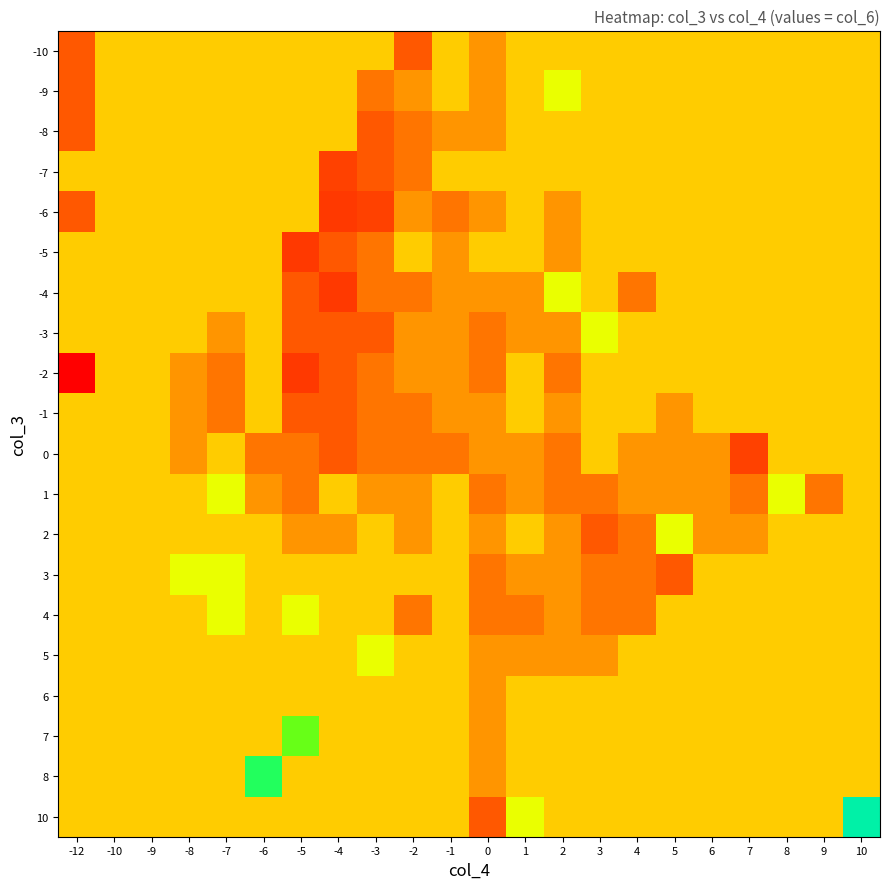

Reading right to left, transcribe all the data shown in this chart.

-10: 10=0	9=0	8=0	7=0	6=0	5=0	4=0	3=0	2=0	1=0	0=-1	-1=0	-2=-3	-3=0	-4=0	-5=0	-6=0	-7=0	-8=0	-9=0	-10=0	-12=-3
-9: 10=0	9=0	8=0	7=0	6=0	5=0	4=0	3=0	2=1	1=0	0=-1	-1=0	-2=-1	-3=-2	-4=0	-5=0	-6=0	-7=0	-8=0	-9=0	-10=0	-12=-3
-8: 10=0	9=0	8=0	7=0	6=0	5=0	4=0	3=0	2=0	1=0	0=-1	-1=-1	-2=-2	-3=-3	-4=0	-5=0	-6=0	-7=0	-8=0	-9=0	-10=0	-12=-3
-7: 10=0	9=0	8=0	7=0	6=0	5=0	4=0	3=0	2=0	1=0	0=0	-1=0	-2=-2	-3=-3	-4=-4	-5=0	-6=0	-7=0	-8=0	-9=0	-10=0	-12=0
-6: 10=0	9=0	8=0	7=0	6=0	5=0	4=0	3=0	2=-1	1=0	0=-1	-1=-2	-2=-1	-3=-4	-4=-5	-5=0	-6=0	-7=0	-8=0	-9=0	-10=0	-12=-3
-5: 10=0	9=0	8=0	7=0	6=0	5=0	4=0	3=0	2=-1	1=0	0=0	-1=-1	-2=0	-3=-2	-4=-3	-5=-5	-6=0	-7=0	-8=0	-9=0	-10=0	-12=0
-4: 10=0	9=0	8=0	7=0	6=0	5=0	4=-2	3=0	2=1	1=-1	0=-1	-1=-1	-2=-2	-3=-2	-4=-5	-5=-3	-6=0	-7=0	-8=0	-9=0	-10=0	-12=0
-3: 10=0	9=0	8=0	7=0	6=0	5=0	4=0	3=1	2=-1	1=-1	0=-2	-1=-1	-2=-1	-3=-3	-4=-3	-5=-3	-6=0	-7=-1	-8=0	-9=0	-10=0	-12=0
-2: 10=0	9=0	8=0	7=0	6=0	5=0	4=0	3=0	2=-2	1=0	0=-2	-1=-1	-2=-1	-3=-2	-4=-3	-5=-5	-6=0	-7=-2	-8=-1	-9=0	-10=0	-12=-12
-1: 10=0	9=0	8=0	7=0	6=0	5=-1	4=0	3=0	2=-1	1=0	0=-1	-1=-1	-2=-2	-3=-2	-4=-3	-5=-3	-6=0	-7=-2	-8=-1	-9=0	-10=0	-12=0
0: 10=0	9=0	8=0	7=-4	6=-1	5=-1	4=-1	3=0	2=-2	1=-1	0=-1	-1=-2	-2=-2	-3=-2	-4=-3	-5=-2	-6=-2	-7=0	-8=-1	-9=0	-10=0	-12=0
1: 10=0	9=-2	8=1	7=-2	6=-1	5=-1	4=-1	3=-2	2=-2	1=-1	0=-2	-1=0	-2=-1	-3=-1	-4=0	-5=-2	-6=-1	-7=1	-8=0	-9=0	-10=0	-12=0
2: 10=0	9=0	8=0	7=-1	6=-1	5=1	4=-2	3=-3	2=-1	1=0	0=-1	-1=0	-2=-1	-3=0	-4=-1	-5=-1	-6=0	-7=0	-8=0	-9=0	-10=0	-12=0
3: 10=0	9=0	8=0	7=0	6=0	5=-3	4=-2	3=-2	2=-1	1=-1	0=-2	-1=0	-2=0	-3=0	-4=0	-5=0	-6=0	-7=1	-8=1	-9=0	-10=0	-12=0
4: 10=0	9=0	8=0	7=0	6=0	5=0	4=-2	3=-2	2=-1	1=-2	0=-2	-1=0	-2=-2	-3=0	-4=0	-5=1	-6=0	-7=1	-8=0	-9=0	-10=0	-12=0
5: 10=0	9=0	8=0	7=0	6=0	5=0	4=0	3=-1	2=-1	1=-1	0=-1	-1=0	-2=0	-3=1	-4=0	-5=0	-6=0	-7=0	-8=0	-9=0	-10=0	-12=0
6: 10=0	9=0	8=0	7=0	6=0	5=0	4=0	3=0	2=0	1=0	0=-1	-1=0	-2=0	-3=0	-4=0	-5=0	-6=0	-7=0	-8=0	-9=0	-10=0	-12=0
7: 10=0	9=0	8=0	7=0	6=0	5=0	4=0	3=0	2=0	1=0	0=-1	-1=0	-2=0	-3=0	-4=0	-5=3	-6=0	-7=0	-8=0	-9=0	-10=0	-12=0
8: 10=0	9=0	8=0	7=0	6=0	5=0	4=0	3=0	2=0	1=0	0=-1	-1=0	-2=0	-3=0	-4=0	-5=0	-6=5	-7=0	-8=0	-9=0	-10=0	-12=0
10: 10=9	9=0	8=0	7=0	6=0	5=0	4=0	3=0	2=0	1=1	0=-3	-1=0	-2=0	-3=0	-4=0	-5=0	-6=0	-7=0	-8=0	-9=0	-10=0	-12=0